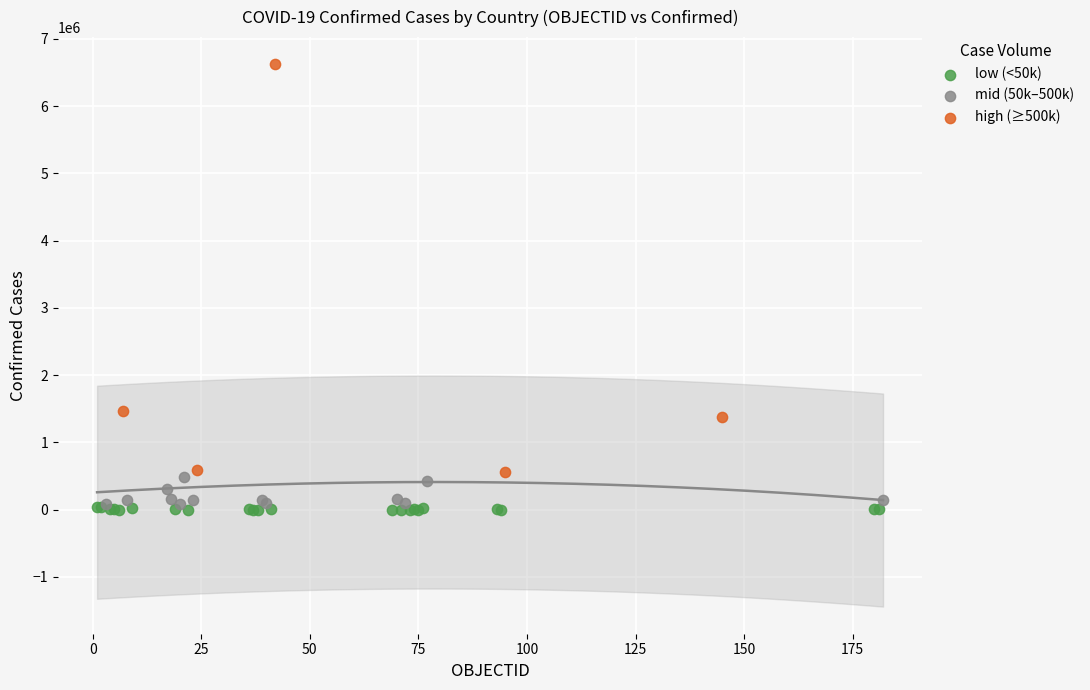

Which series contains the highest Y value?

high (≥500k)